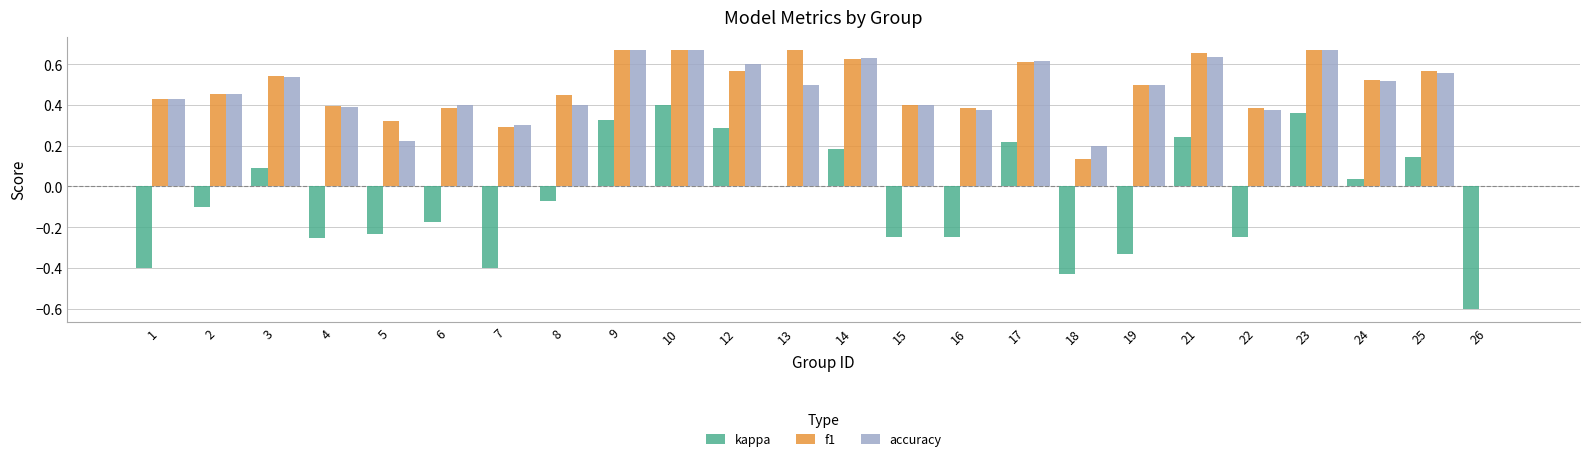

Is the value of kappa at 1 greater than the value of accuracy at 15?

No